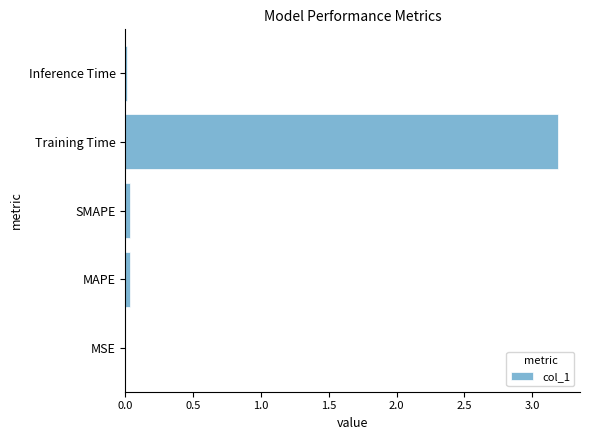

What is the approximate value at Training Time?

3.2